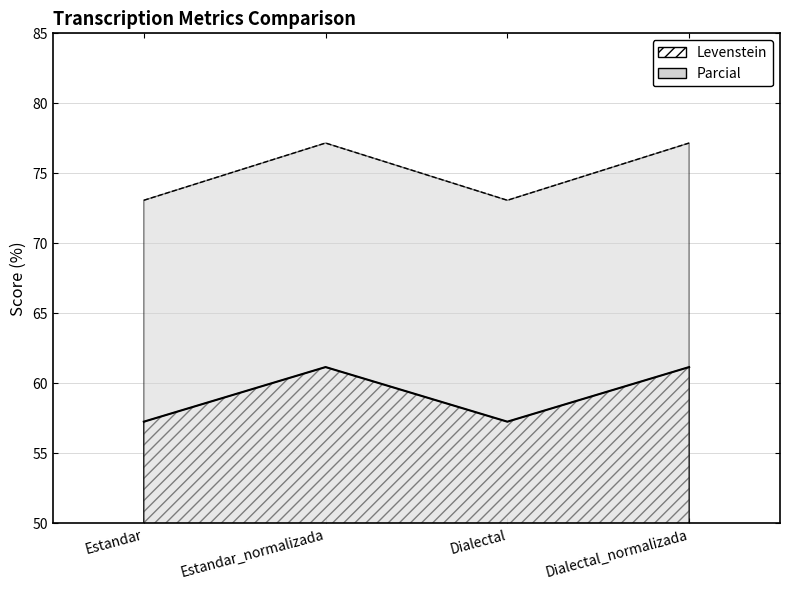

Rank the series by their maximum value, from lowest to highest.

Levenstein, Parcial